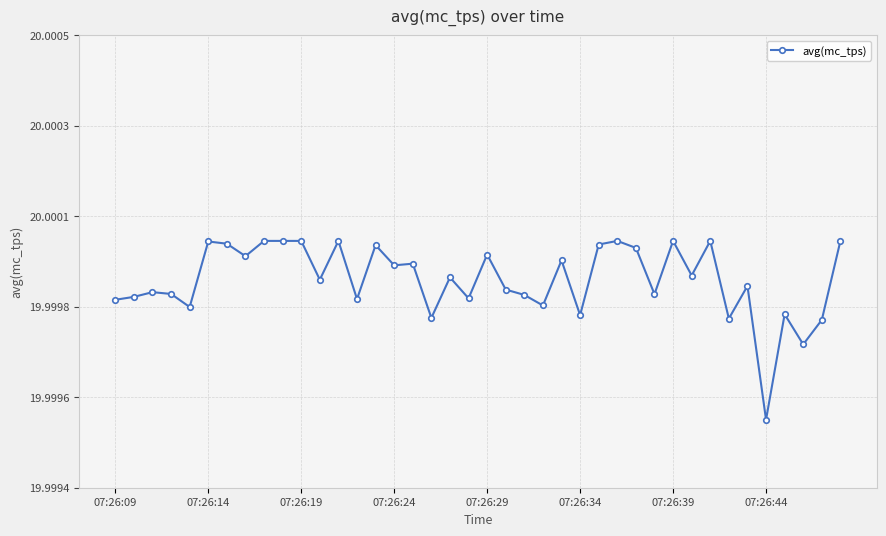

Does the chart have visible grid lines?

Yes